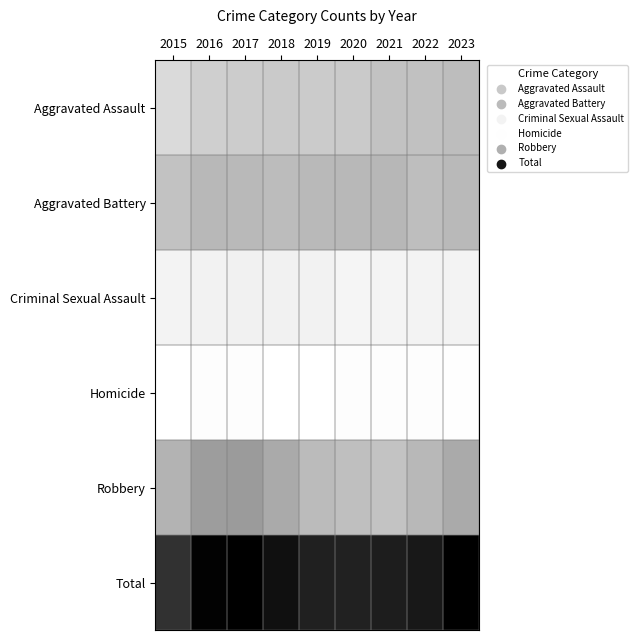

Reading right to left, list all the values displayed in this chart.

Aggravated Assault: 2023=0.3	2022=0.2	2021=0.2	2020=0.2	2019=0.2	2018=0.2	2017=0.2	2016=0.2	2015=0.1
Aggravated Battery: 2023=0.3	2022=0.3	2021=0.3	2020=0.3	2019=0.3	2018=0.3	2017=0.3	2016=0.3	2015=0.2
Criminal Sexual Assault: 2023=0.0	2022=0.0	2021=0.0	2020=0.0	2019=0.1	2018=0.1	2017=0.1	2016=0.1	2015=0.0
Homicide: 2023=0.0	2022=0.0	2021=0.0	2020=0.0	2019=0.0	2018=0.0	2017=0.0	2016=0.0	2015=0.0
Robbery: 2023=0.3	2022=0.3	2021=0.2	2020=0.3	2019=0.3	2018=0.3	2017=0.4	2016=0.4	2015=0.3
Total: 2023=1.0	2022=0.9	2021=0.9	2020=0.9	2019=0.9	2018=0.9	2017=1.0	2016=1.0	2015=0.8